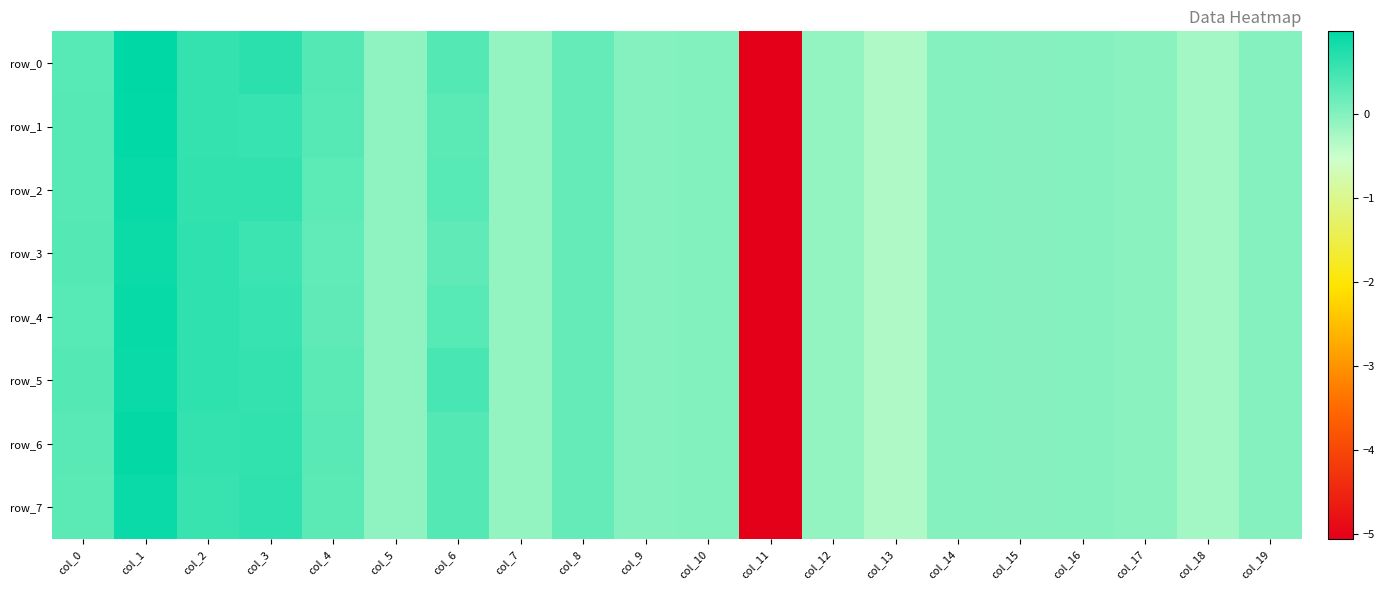

Which series has the largest total across all categories?

row_0